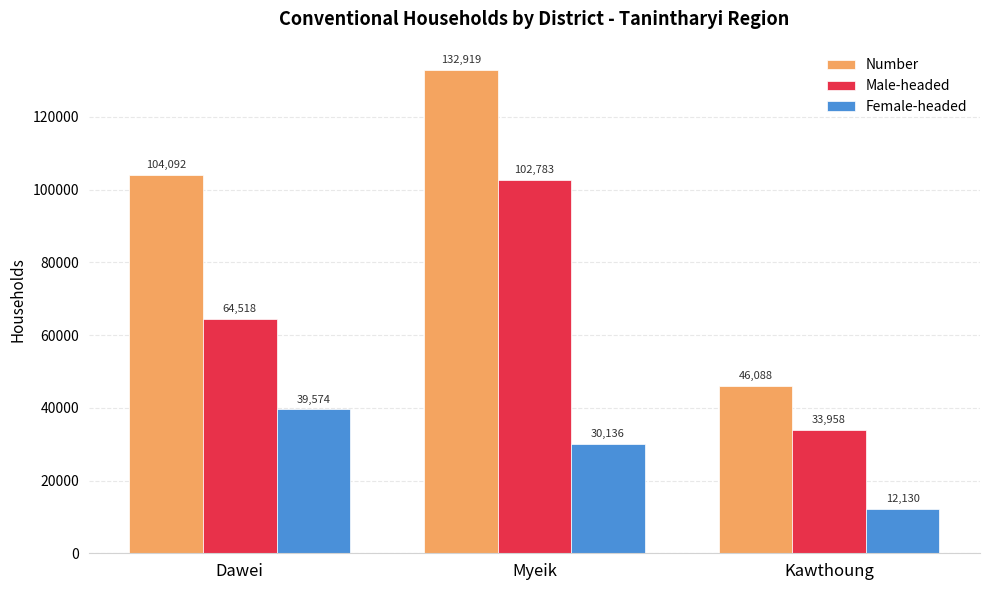

List the labels in order of Male-headed value, largest first.

Myeik, Dawei, Kawthoung